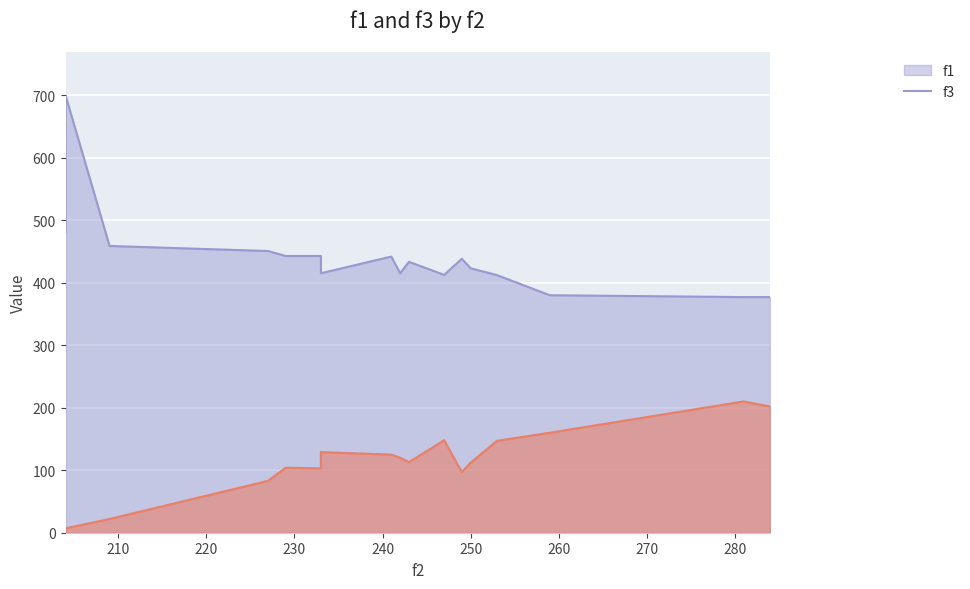

How many interior local peaks does the f1 series have?

4